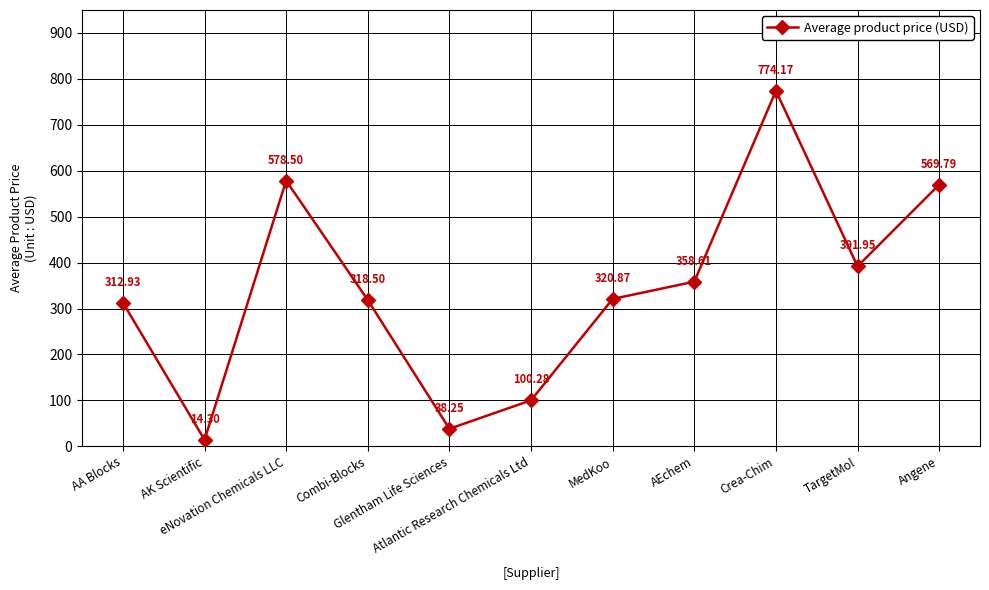

The chart shows a value of 774.2 at Crea-Chim. True or false?

True